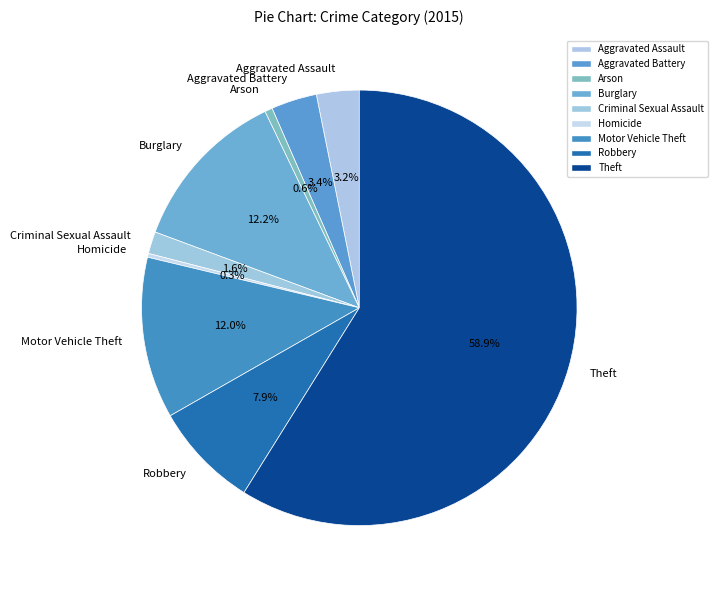

Which has a higher value, Criminal Sexual Assault or Aggravated Assault?

Aggravated Assault